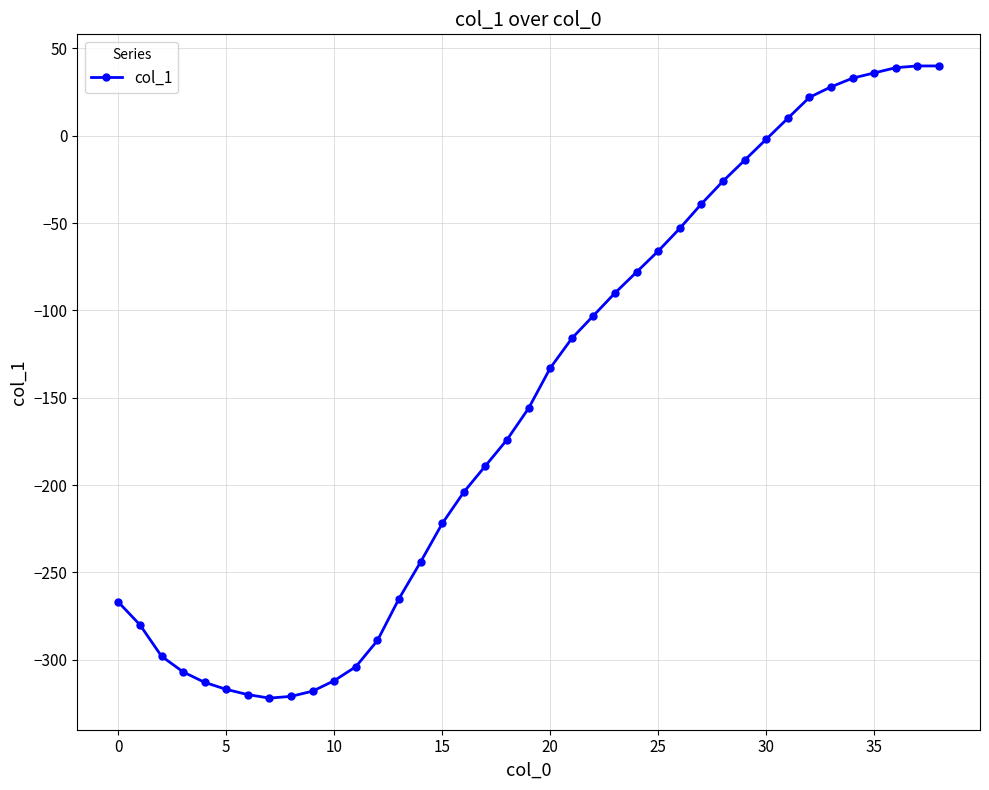

What is the difference between the second highest and second lowest values?

361